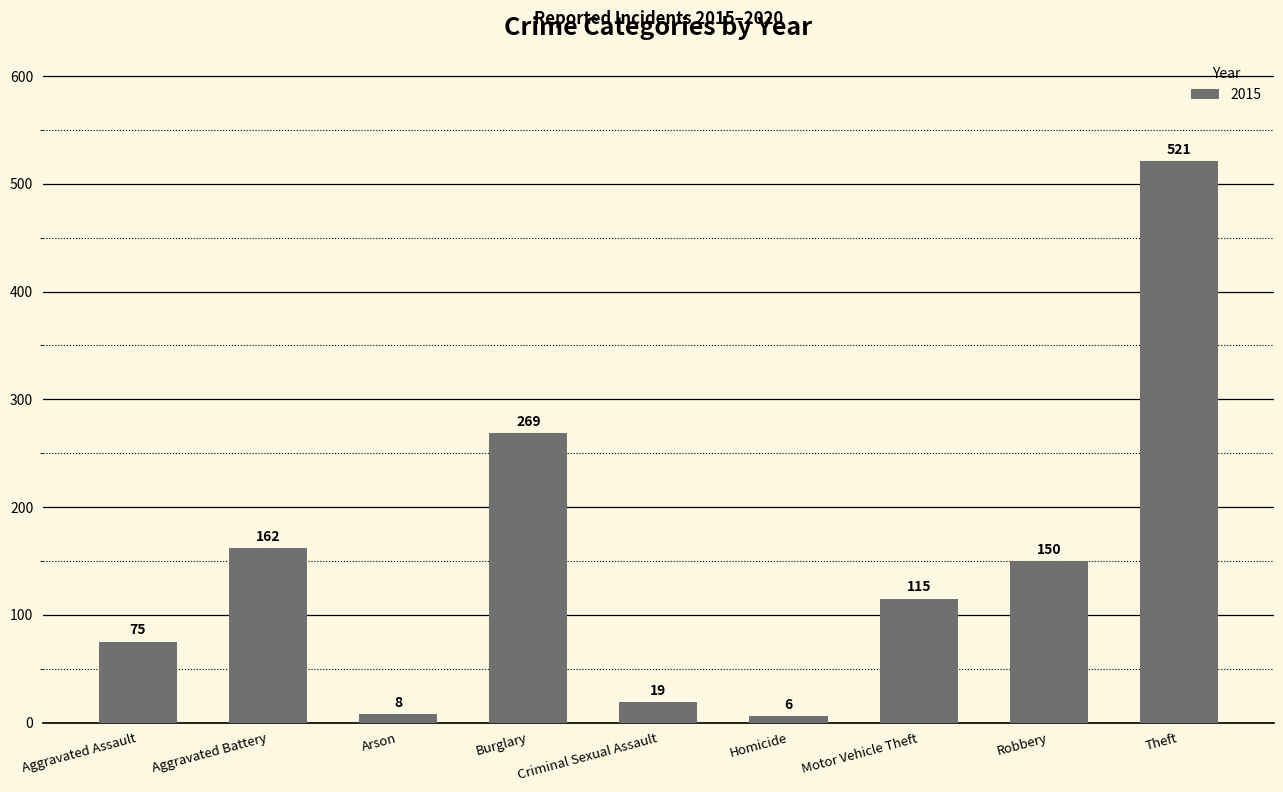

What is the minimum value shown in the chart?

6